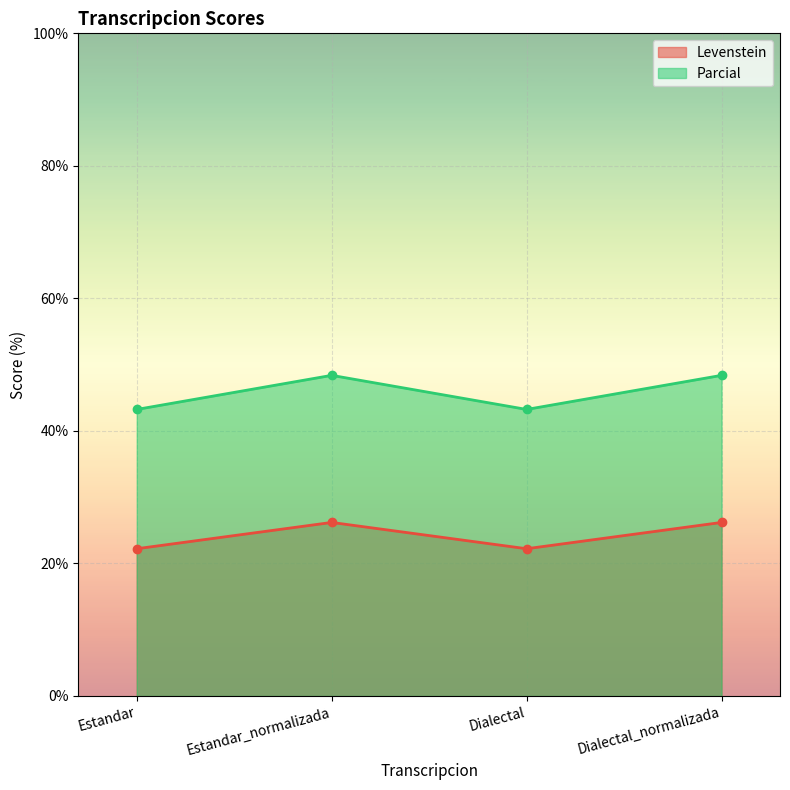

How many interior local valleys does the Parcial series have?

1